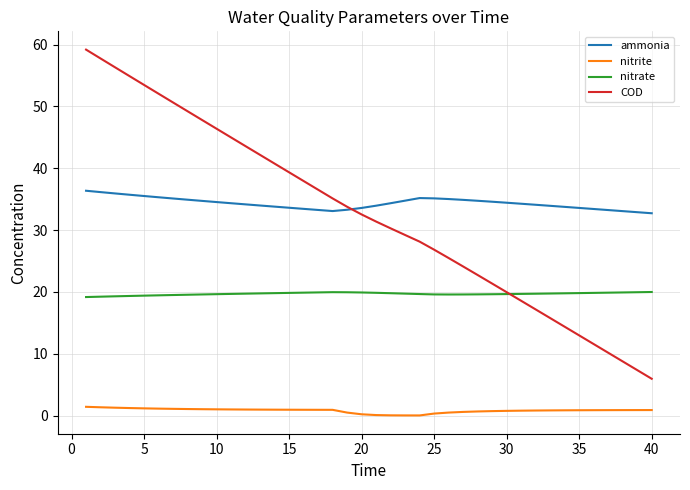

List the series in order of their peak value, lowest first.

nitrite, nitrate, ammonia, COD